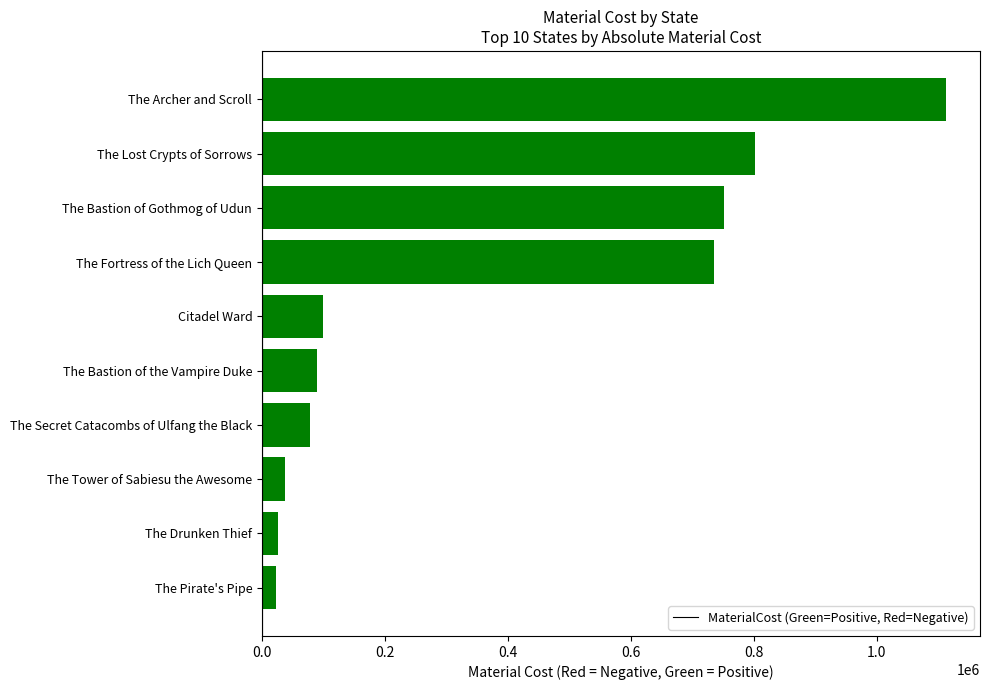

What value does the data have at The Archer and Scroll?

1112202.0